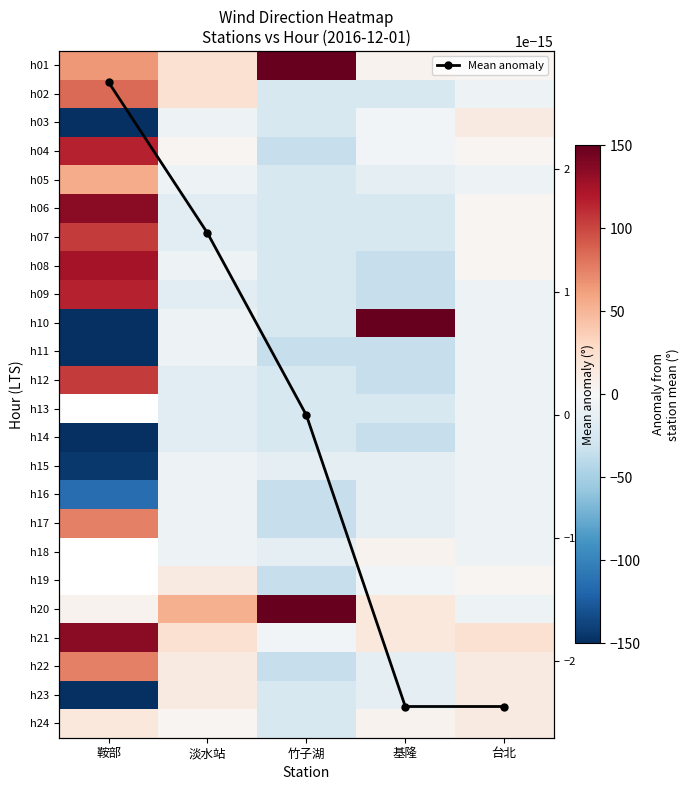

Is it true that h04 equals 33.1 at 鞍部?

False